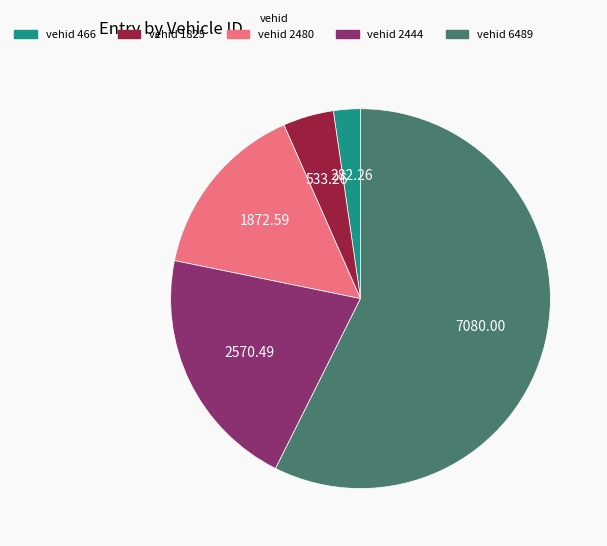

Does any single category account for the majority?

Yes